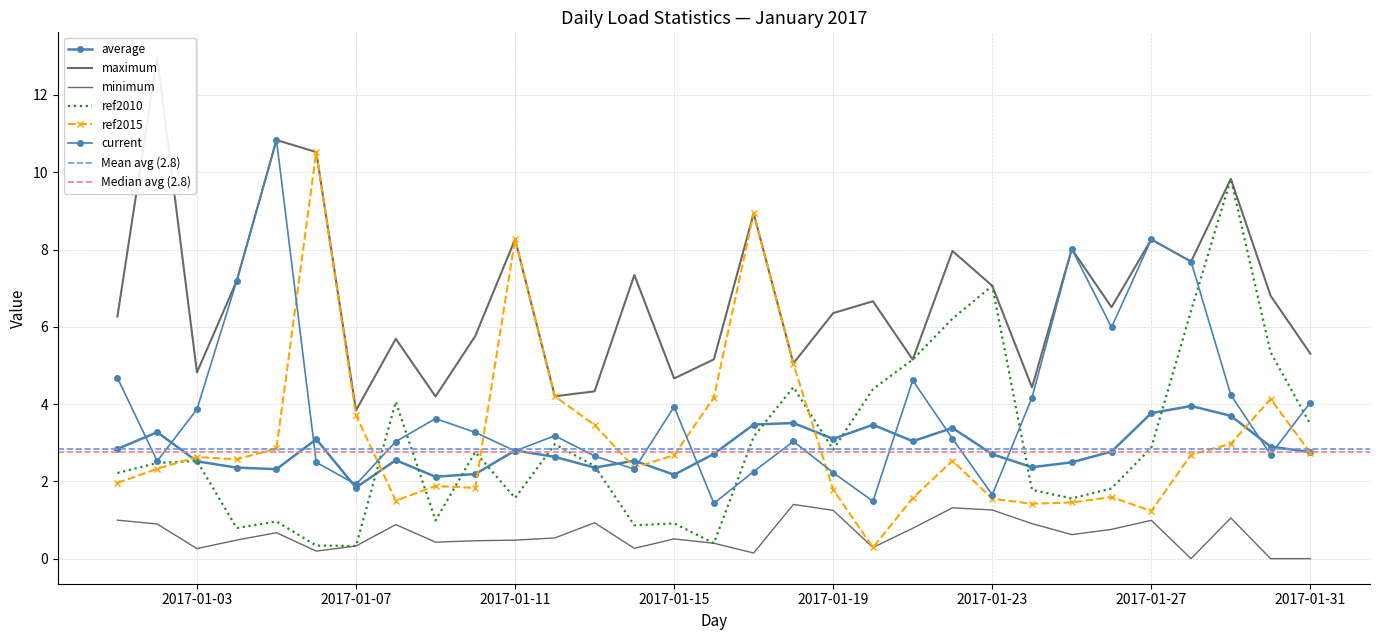

True or false: current and minimum intersect in this chart.

False